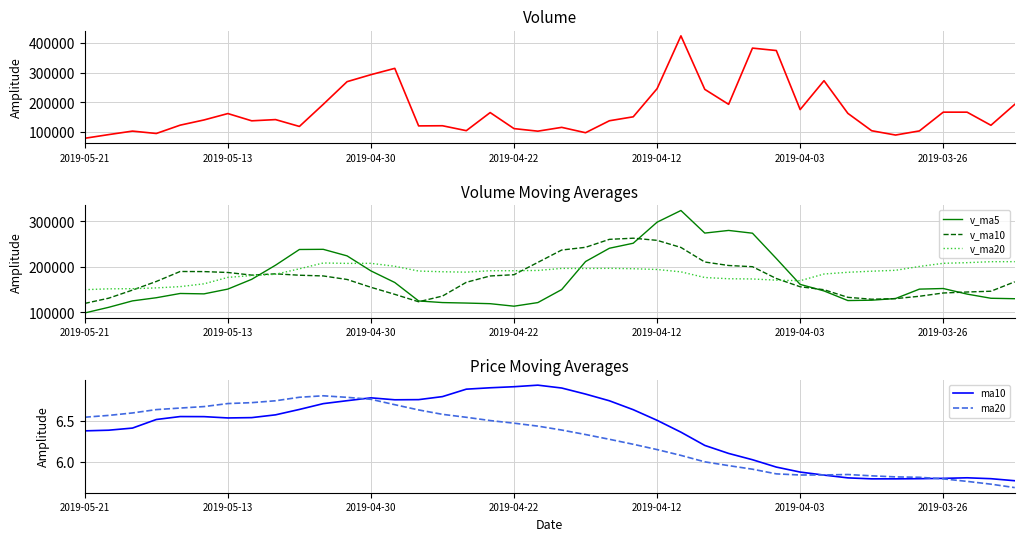

Is it true that ma10 equals 10.8 at 2019-05-21?

False